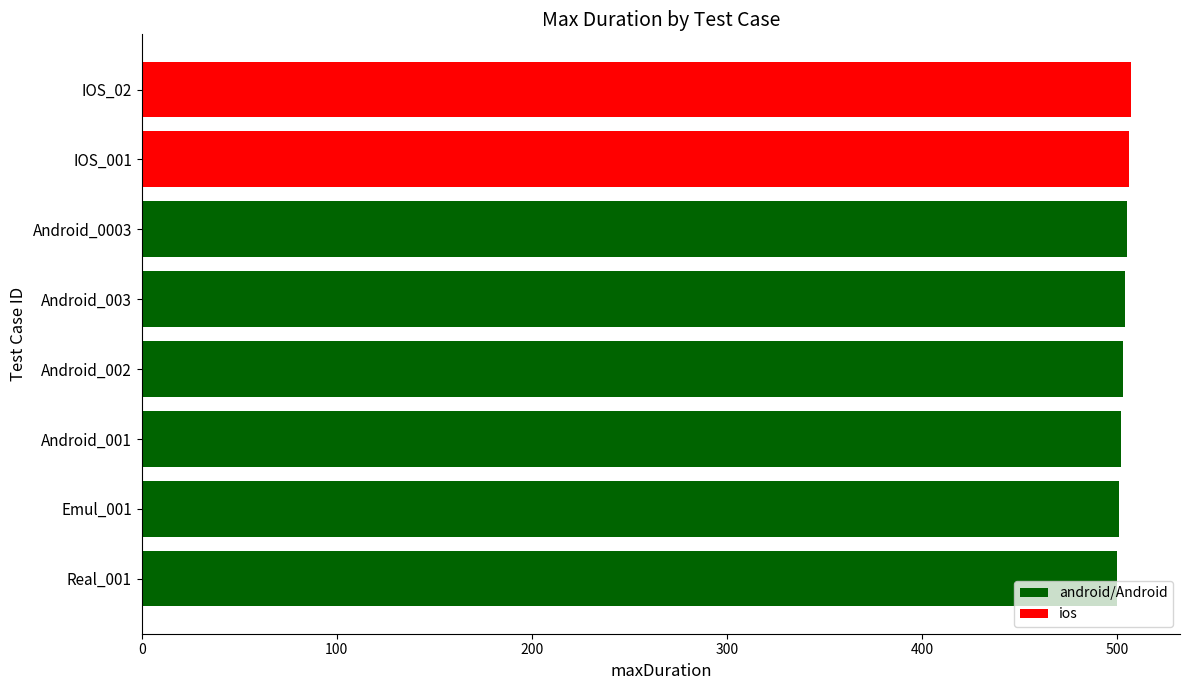

Is it true that the value at Android_001 is 502?

True